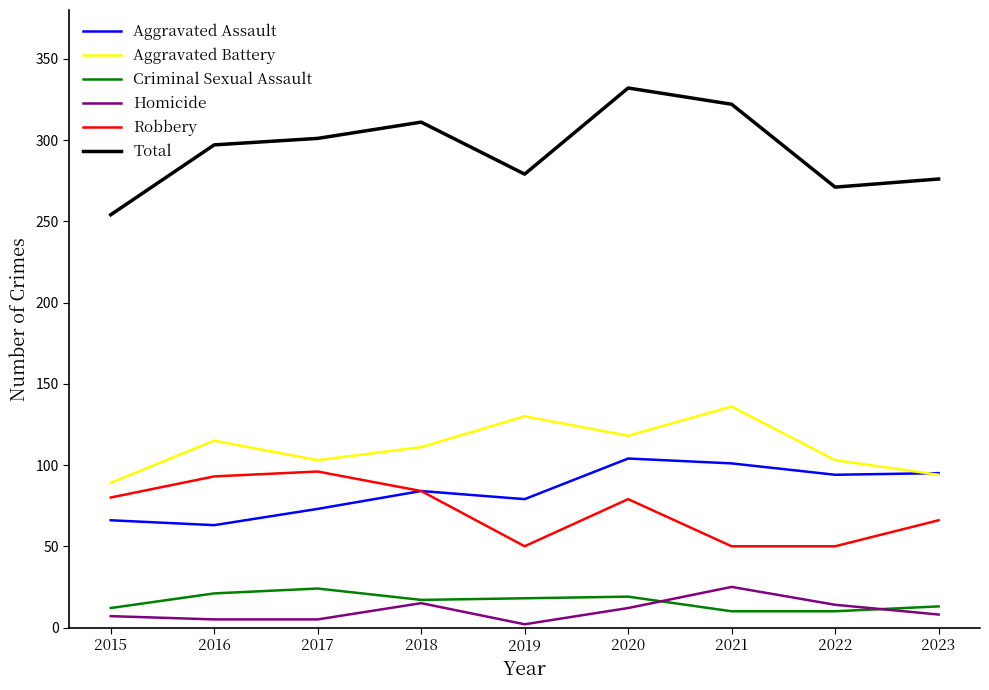

Which category has the highest value across all series?

2020